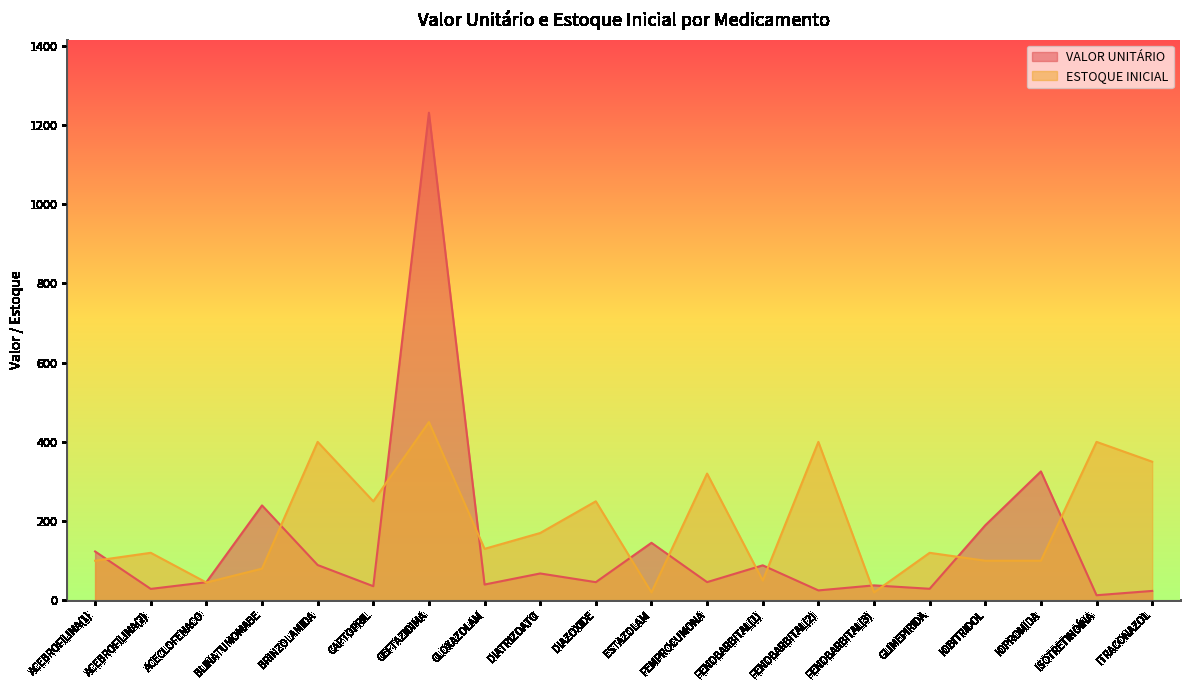

How many interior local valleys does the VALOR UNITÁRIO series have?

8